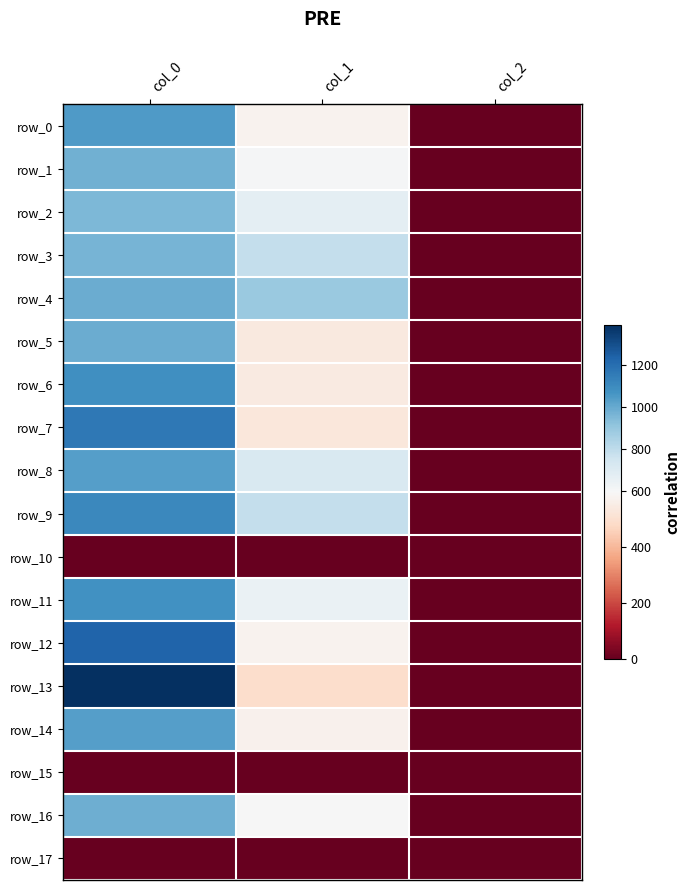

Which category has the lowest value in the row_9 series?

col_2